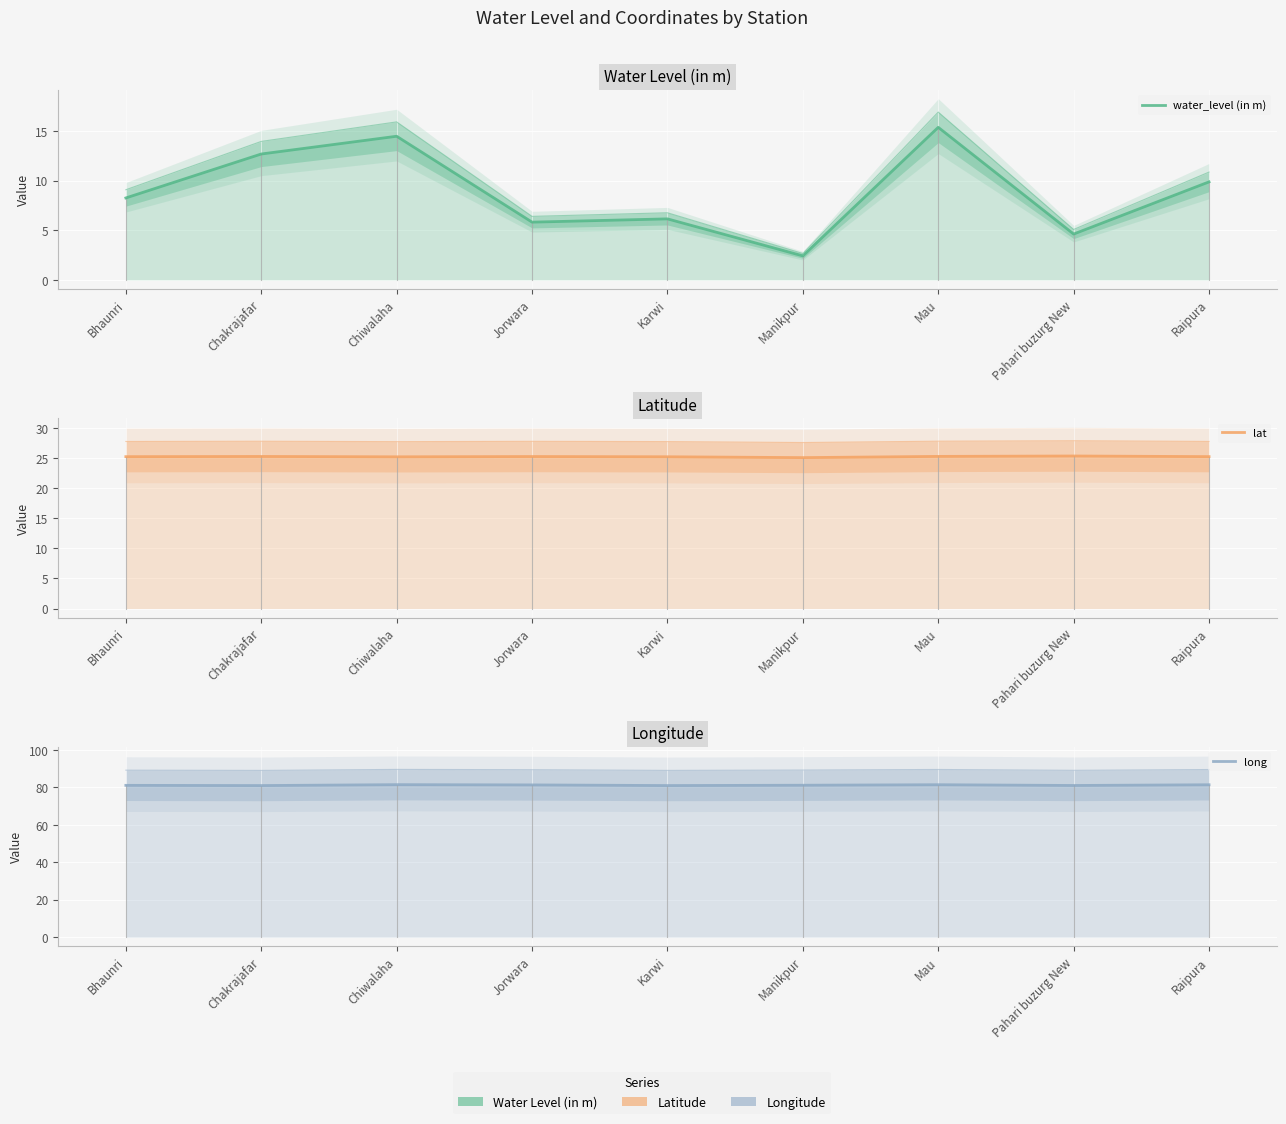

Reading left to right, what are all the values shown in this chart?

water_level (in m): Bhaunri=8.3	Chakrajafar=12.7	Chiwalaha=14.5	Jorwara=5.8	Karwi=6.2	Manikpur=2.4	Mau=15.4	Pahari buzurg New=4.6	Raipura=9.9
lat: Bhaunri=25.2	Chakrajafar=25.3	Chiwalaha=25.2	Jorwara=25.2	Karwi=25.2	Manikpur=25.1	Mau=25.3	Pahari buzurg New=25.3	Raipura=25.2
long: Bhaunri=81.0	Chakrajafar=80.9	Chiwalaha=81.4	Jorwara=81.3	Karwi=80.9	Manikpur=81.1	Mau=81.4	Pahari buzurg New=81.0	Raipura=81.4